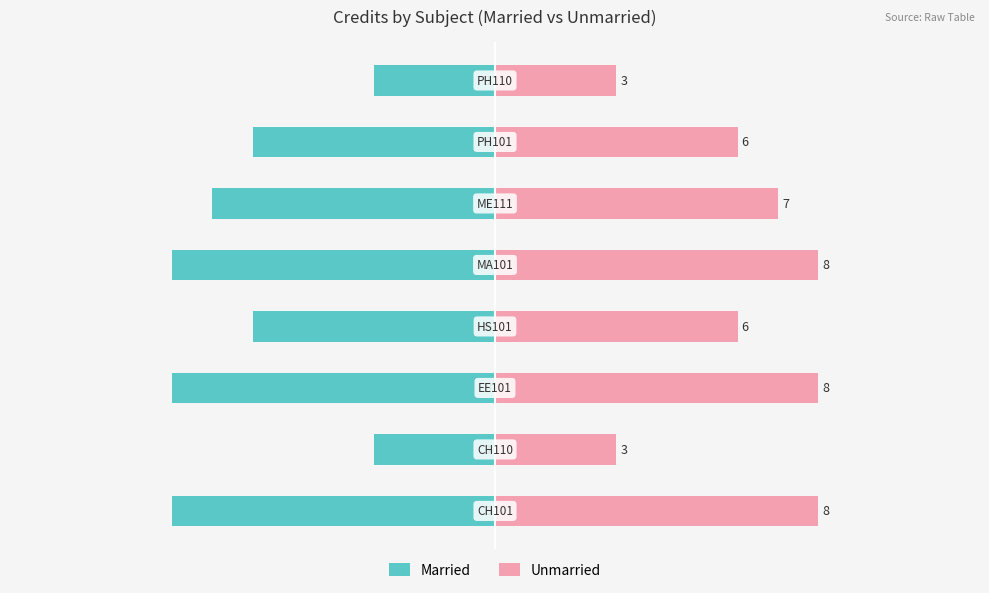

What position from the right is 7?

1